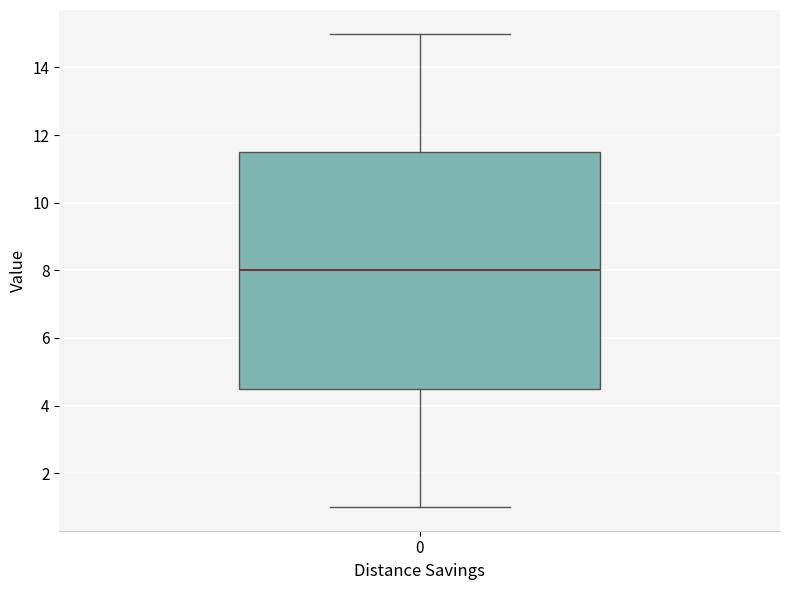

Transcribe this box plot: give where the median line is, the range the box spans, and where the two whiskers end, as read against the y-axis. The values are not printed on the chart, so give them approximately, as read against the axis.

median 8.0, box 4.6 to 11.6, whiskers 1.0 to 15.0